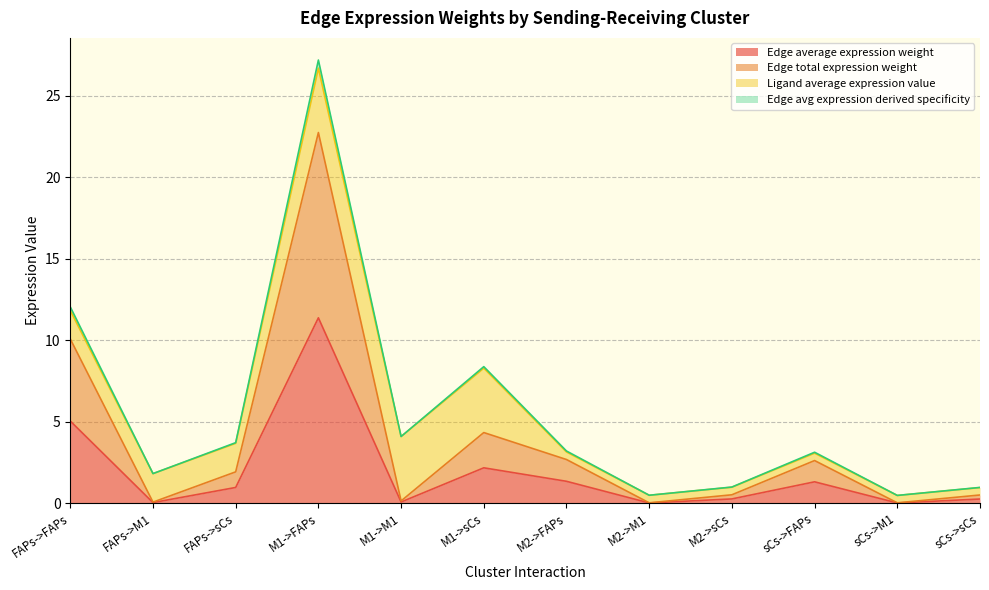

True or false: Edge total expression weight and Edge average expression weight cross at least once.

False